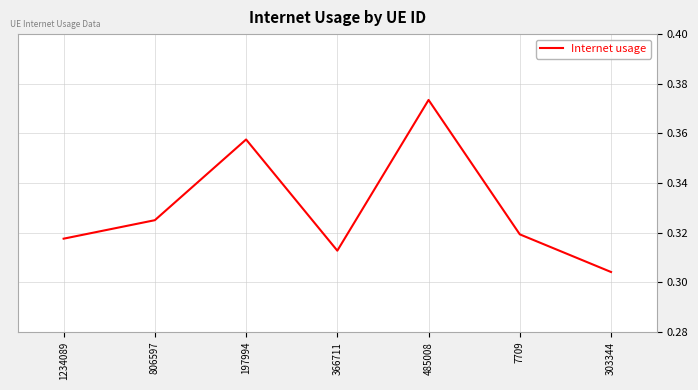

Rank the categories by value from highest to lowest.

485008, 197994, 806597, 7709, 1234089, 366711, 303344